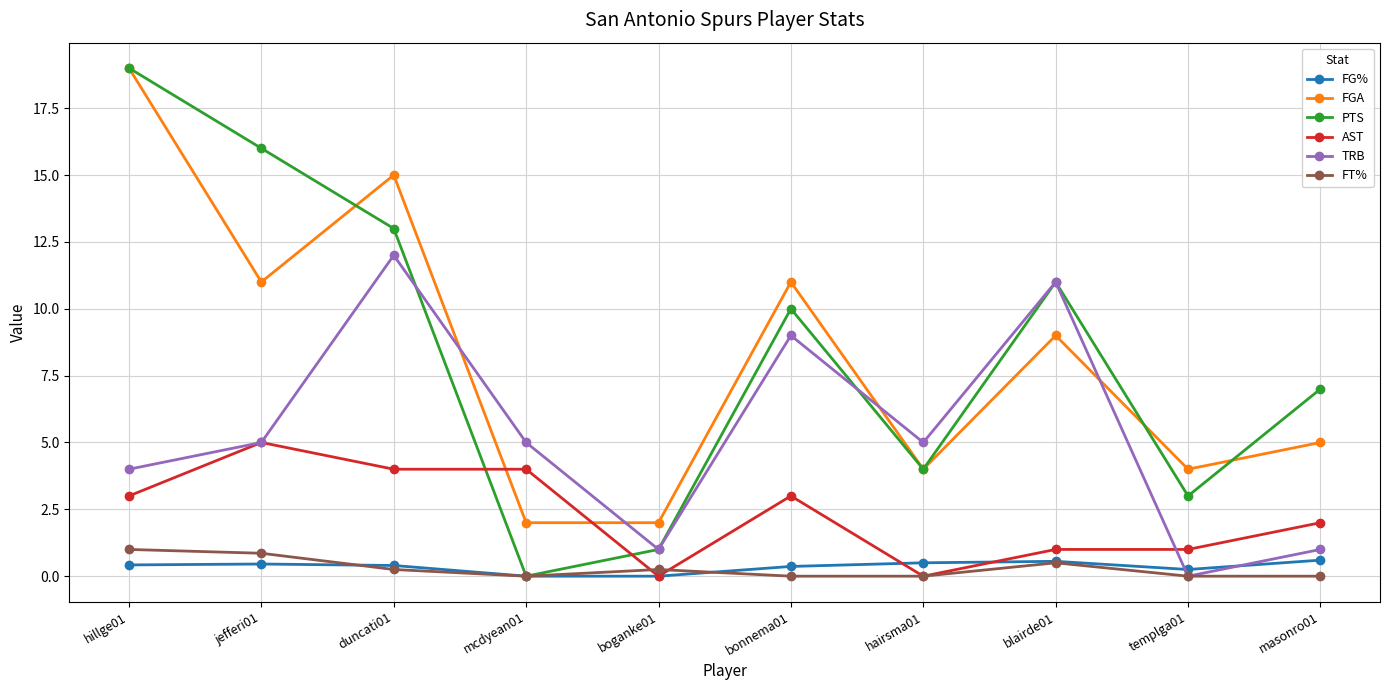

How many categories are shown in the chart?

10